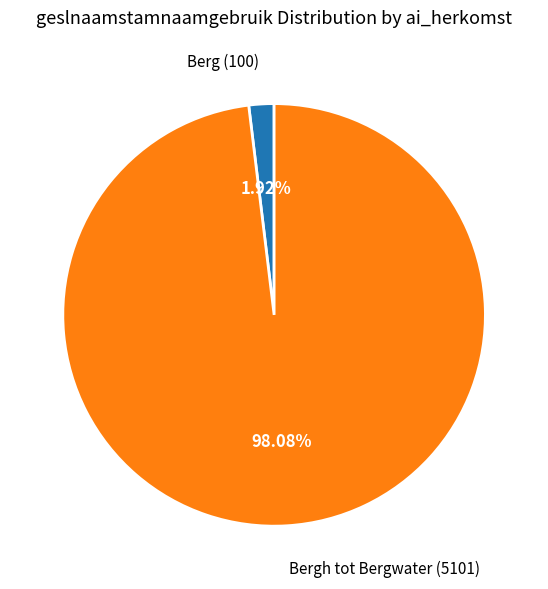

Is there a majority slice in this chart?

Yes